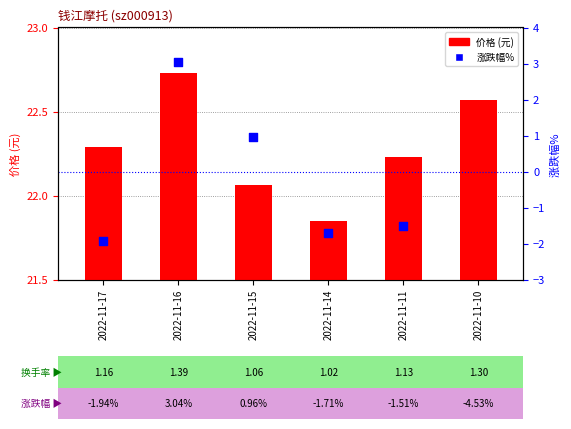

At how many categories does at least one series exceed 17?

6